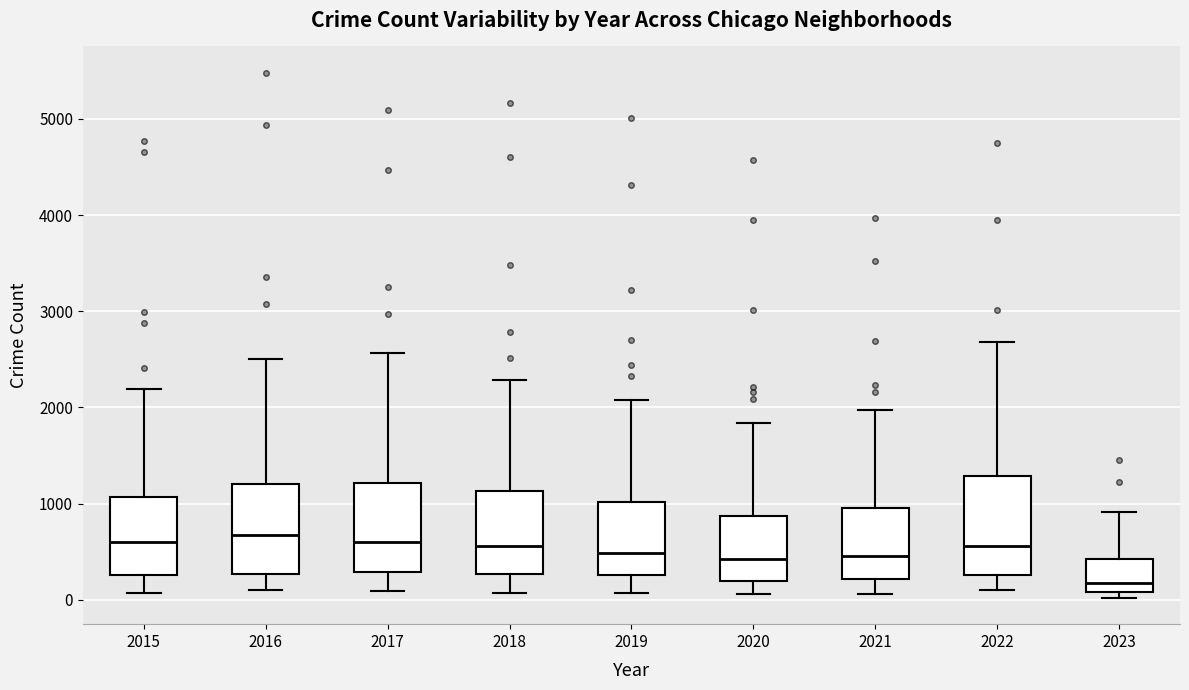

Where does the upper whisker of the box at x = 2016 end on the y-axis? The values are not printed on the chart, so give them approximately, as read against the axis.

2500